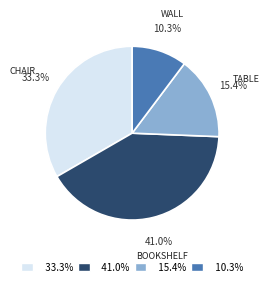

Approximately how many times larger is the value at 41.0% compared to 10.3%?

4.0